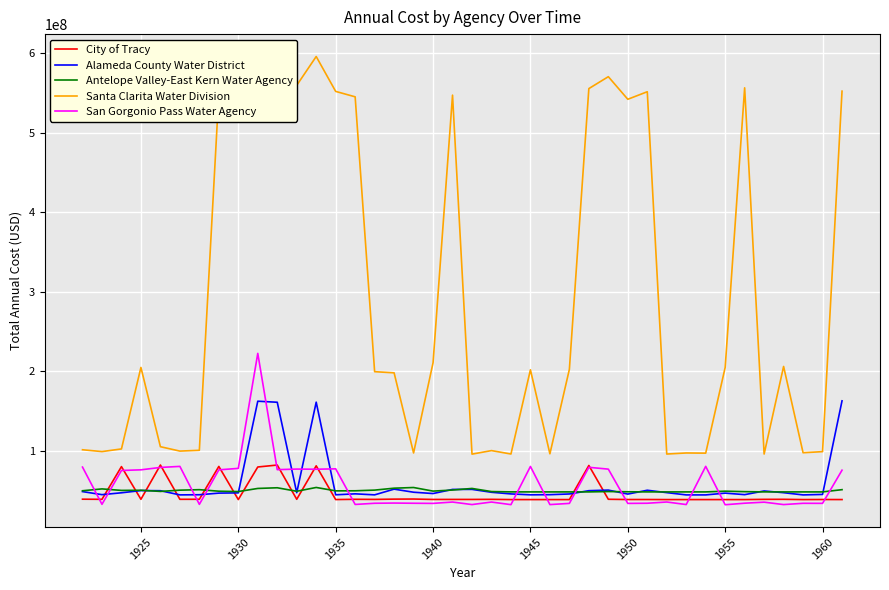

List the series in order of their peak value, lowest first.

Antelope Valley-East Kern Water Agency, City of Tracy, Alameda County Water District, San Gorgonio Pass Water Agency, Santa Clarita Water Division